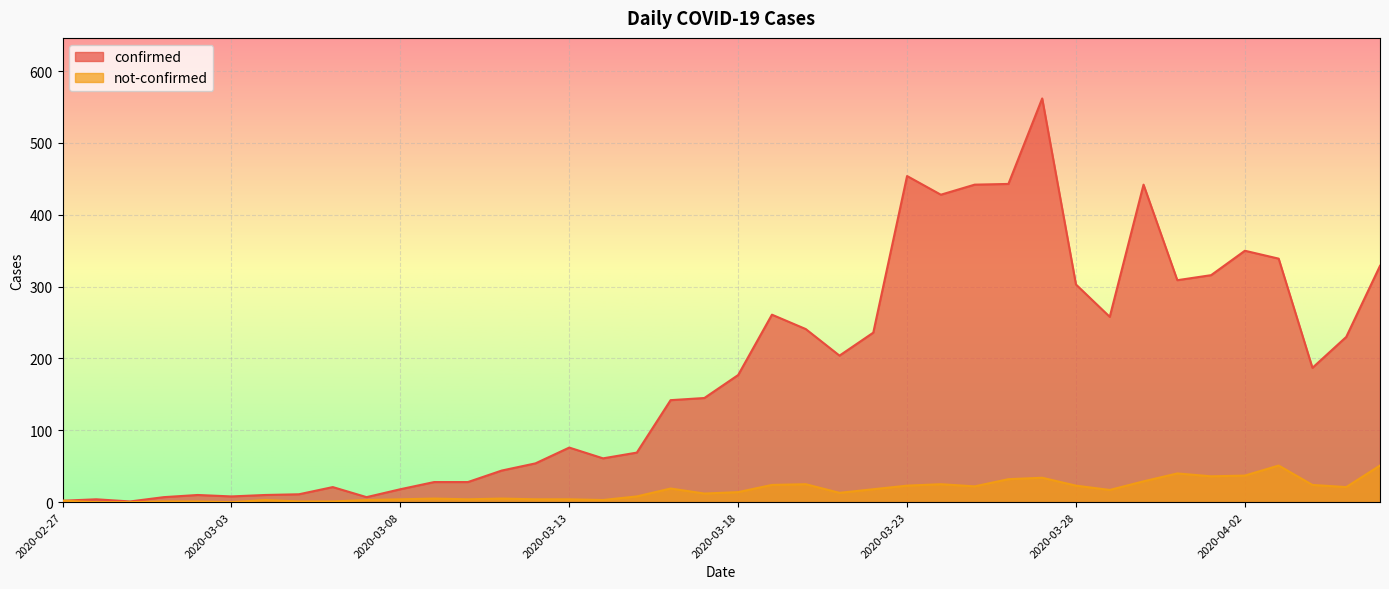

Between 2020-04-04 and 2020-03-21, which is larger?

2020-03-21